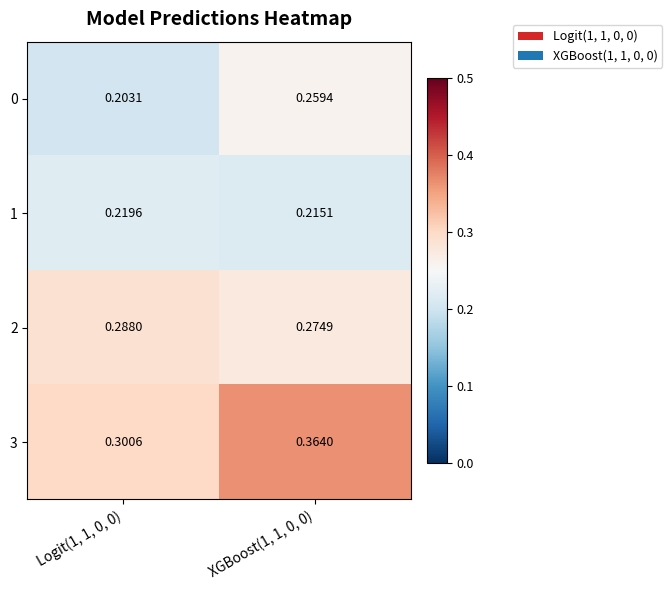

Is the value of 1 at XGBoost(1, 1, 0, 0) greater than the value of 2 at XGBoost(1, 1, 0, 0)?

No